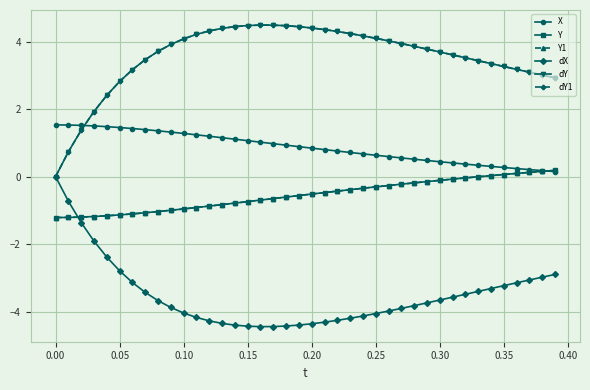

True or false: dY1 and Y1 cross at least once.

False